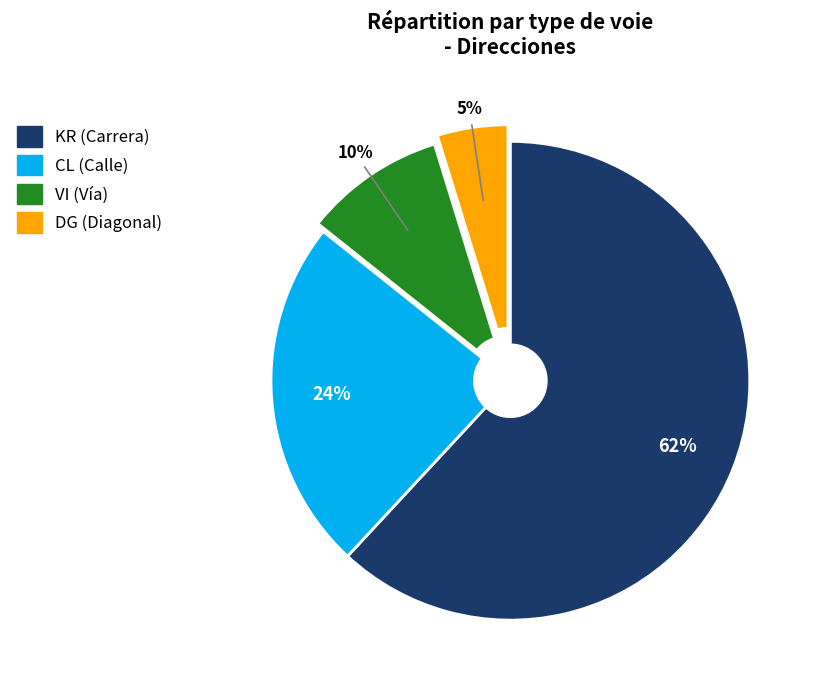

To the nearest percent, what is the average slice percentage?

25%